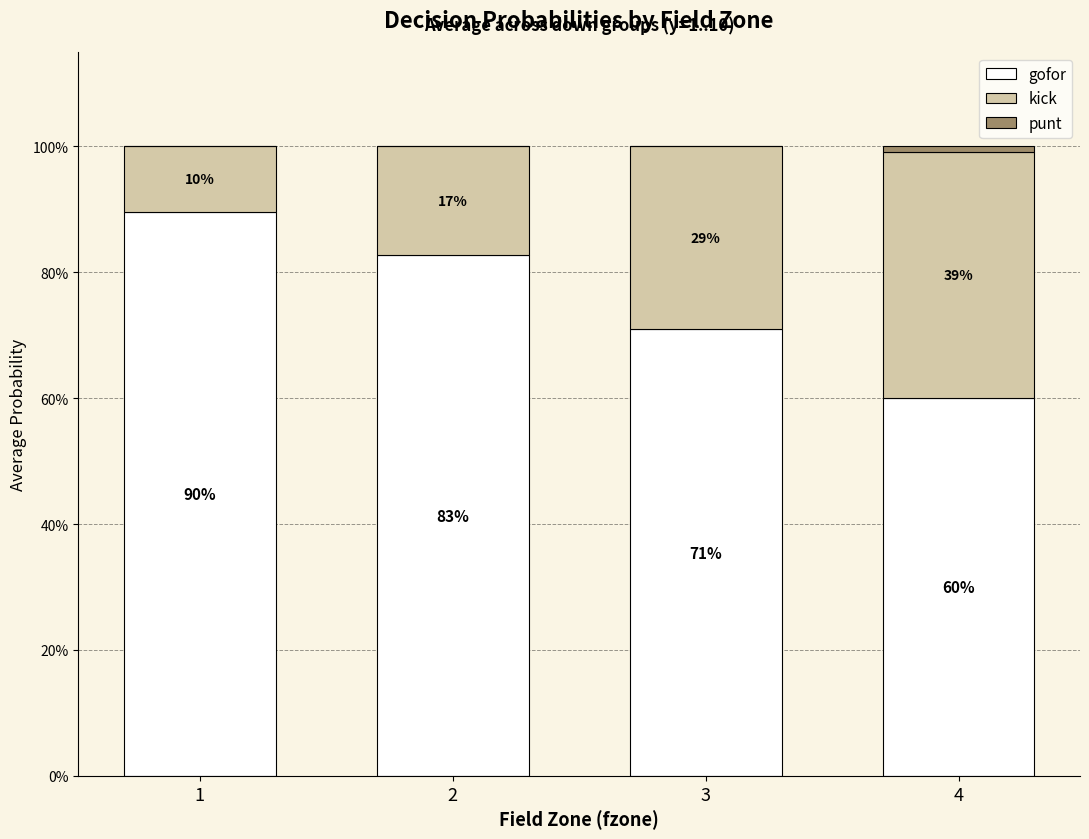

Between 1 and 2, which series saw the biggest shift?

gofor